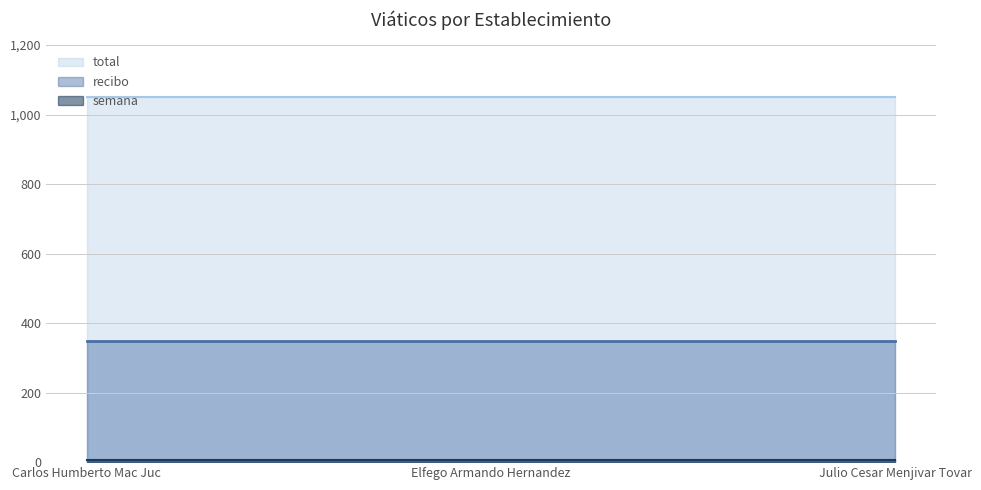

Reading left to right, extract all data points from this chart.

recibo: 350	350	350
semana: 7	7	7
total: 1050	1050	1050